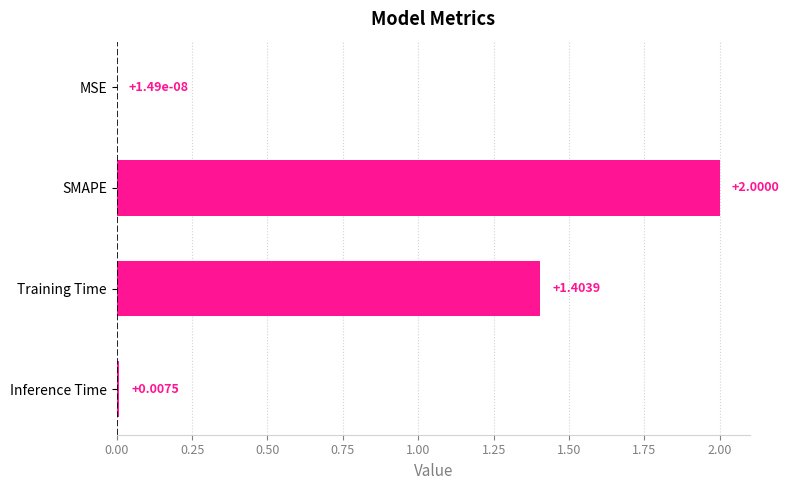

Where is the data nearest to the value 1?

Training Time